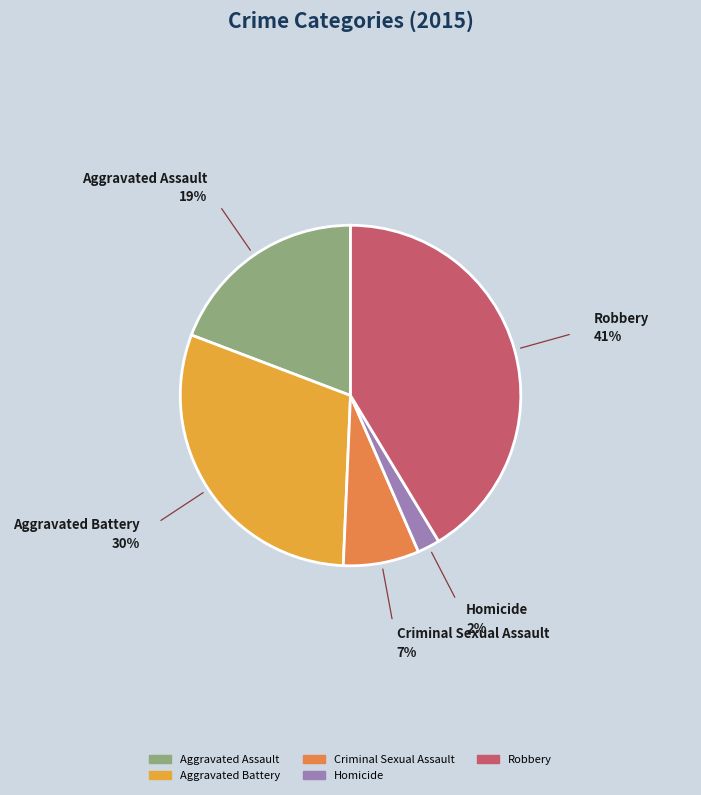

True or false: Homicide accounts for 9% of the total.

False